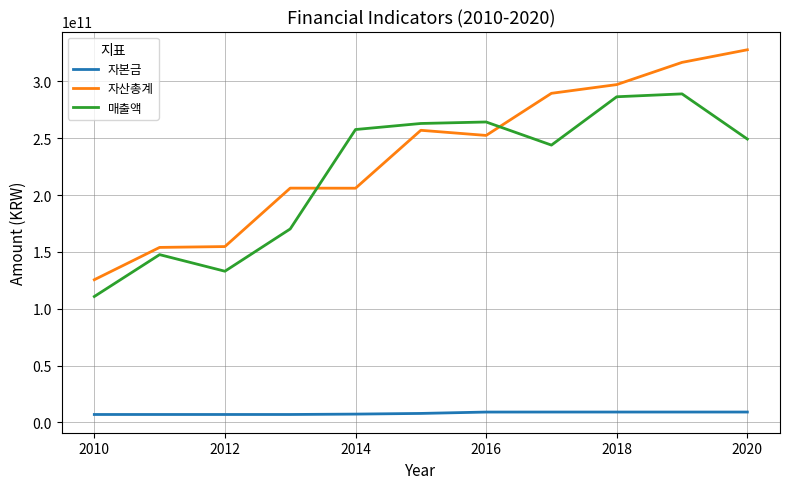

What is the maximum value for 자산총계?

327829323885